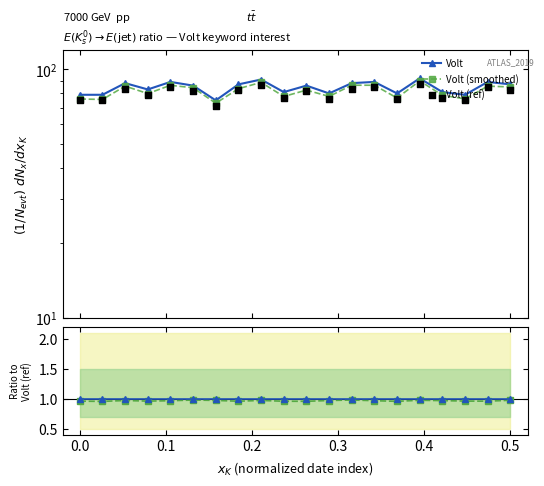

What are all the series names shown in the legend?

Volt, Volt (smoothed), Volt (ref)